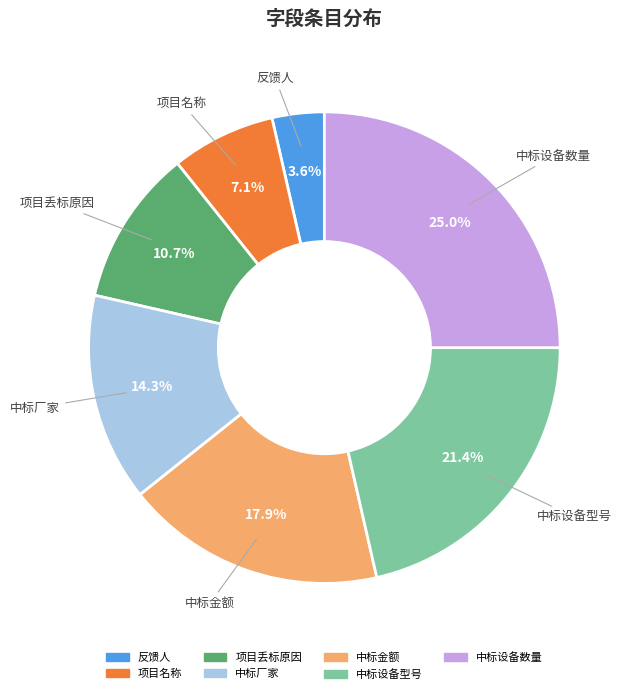

True or false: 反馈人 accounts for 16% of the total.

False